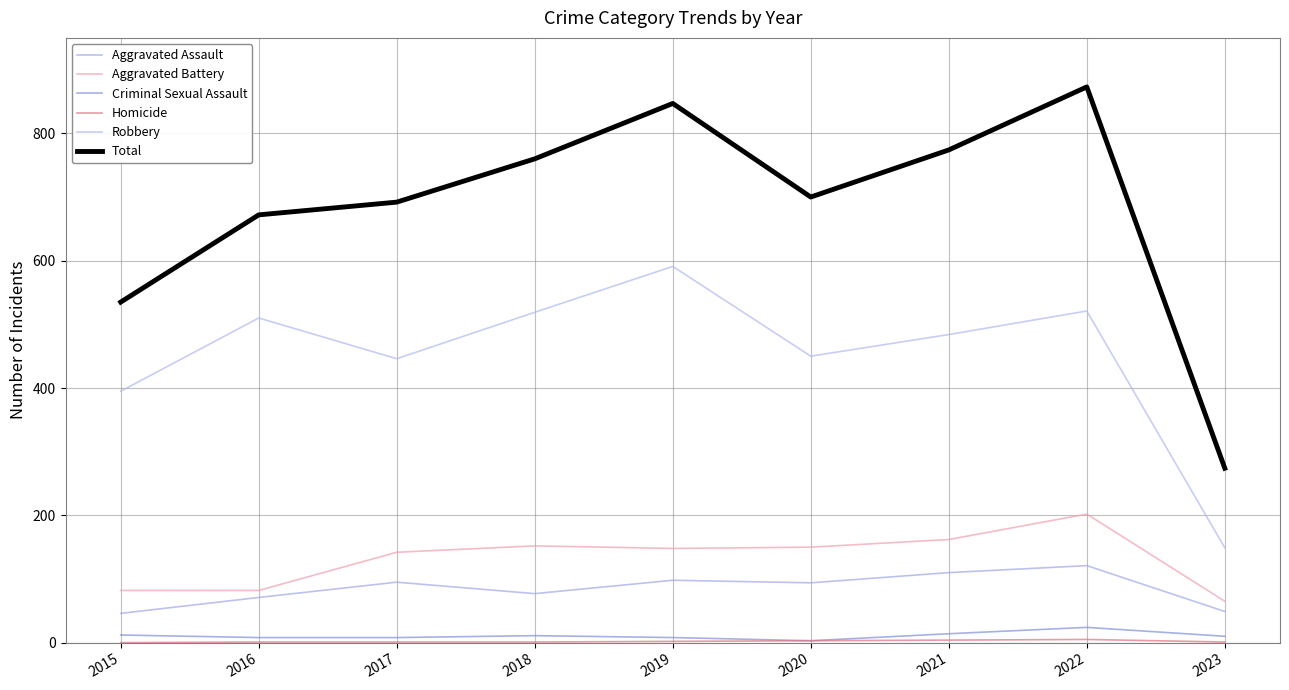

Count the number of categories in the chart.

9